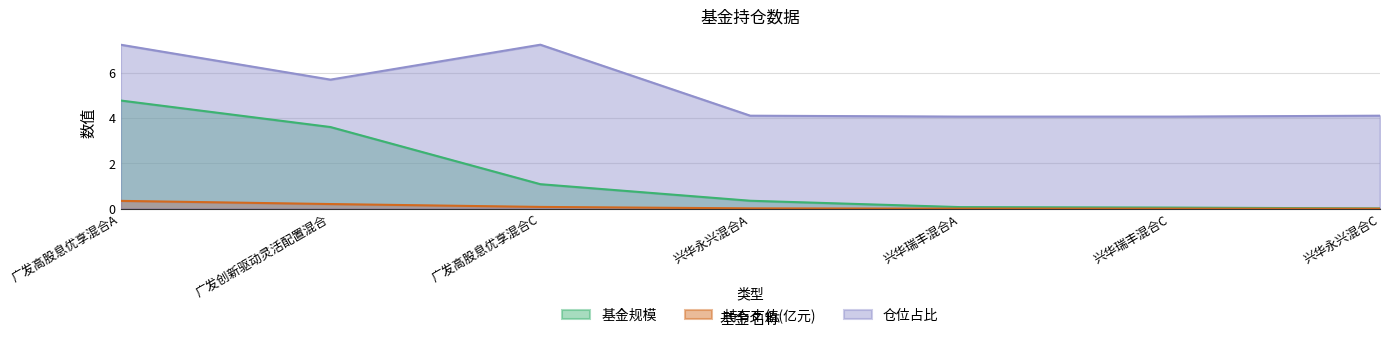

What is the label of the 5th point from the left?

兴华瑞丰混合A